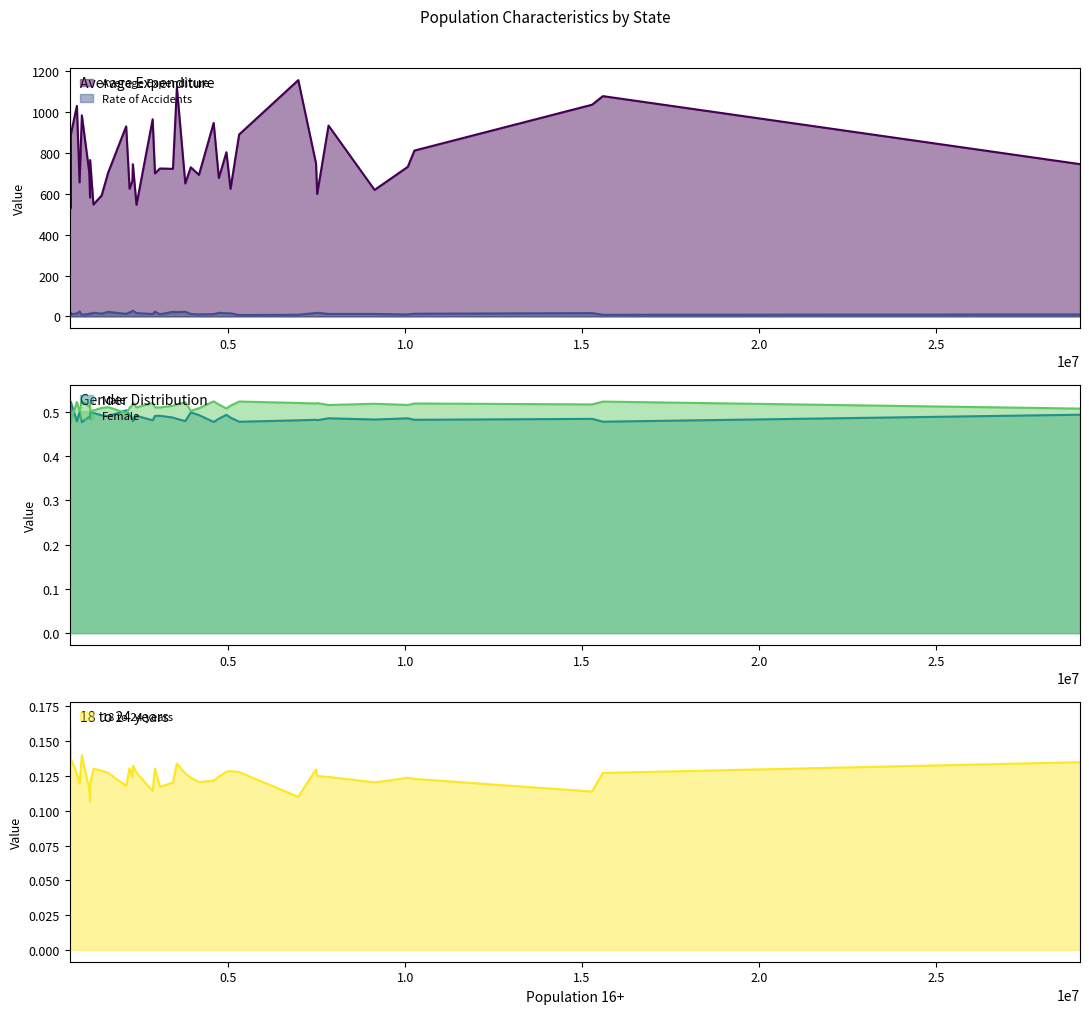

True or false: Average Expenditure and Rate of Accidents cross at least once.

False